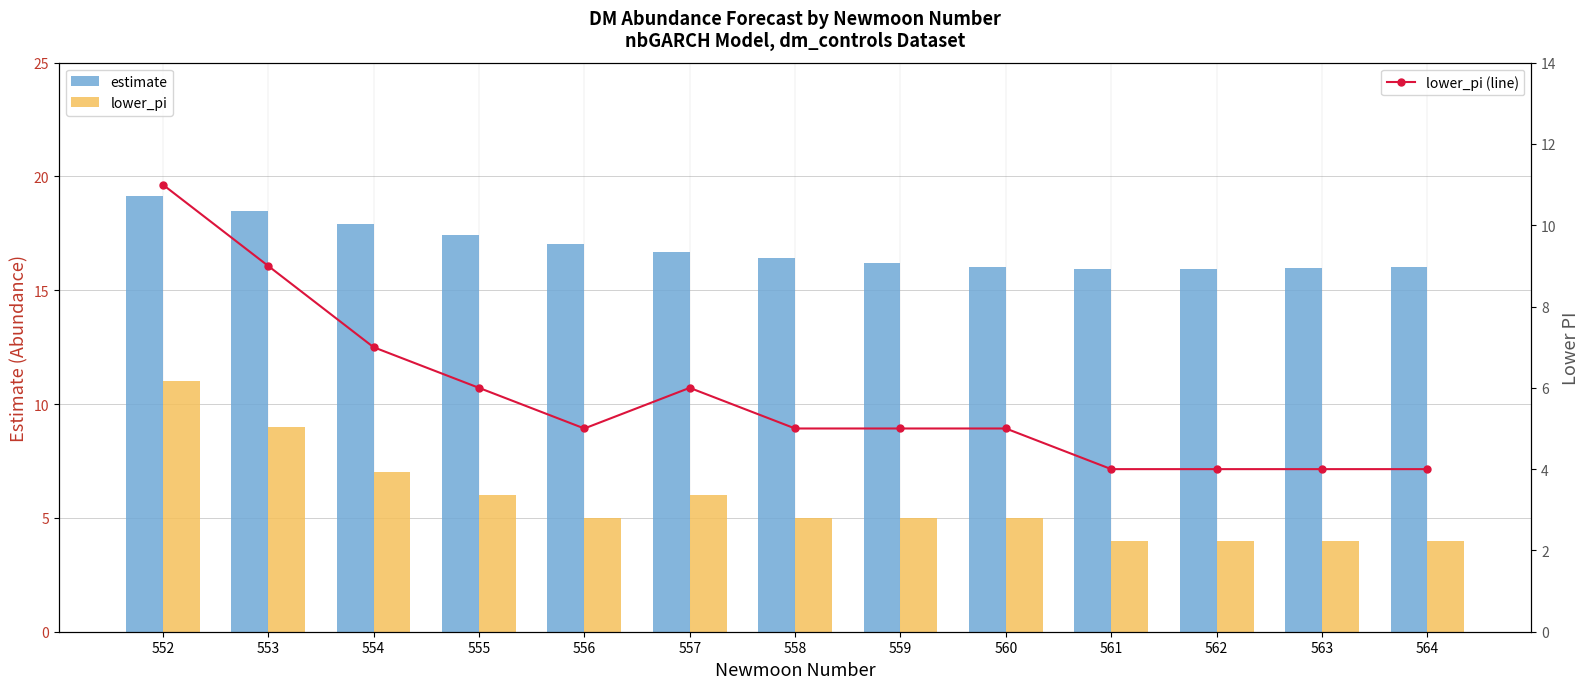

The estimate series shows 18.5 at 553. True or false?

True